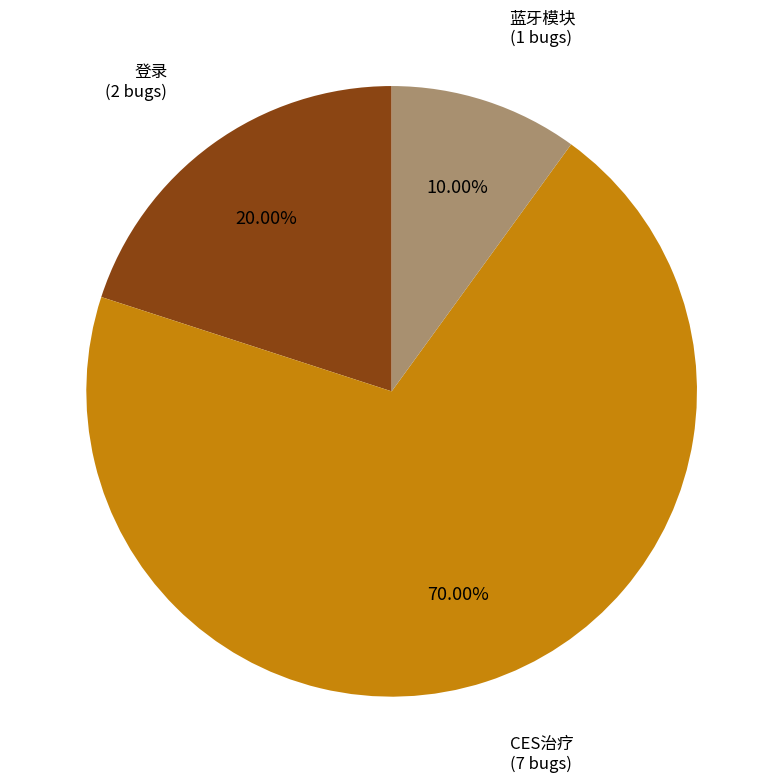

What is the ratio of the value at 蓝牙模块 to the value at 登录?

0.5